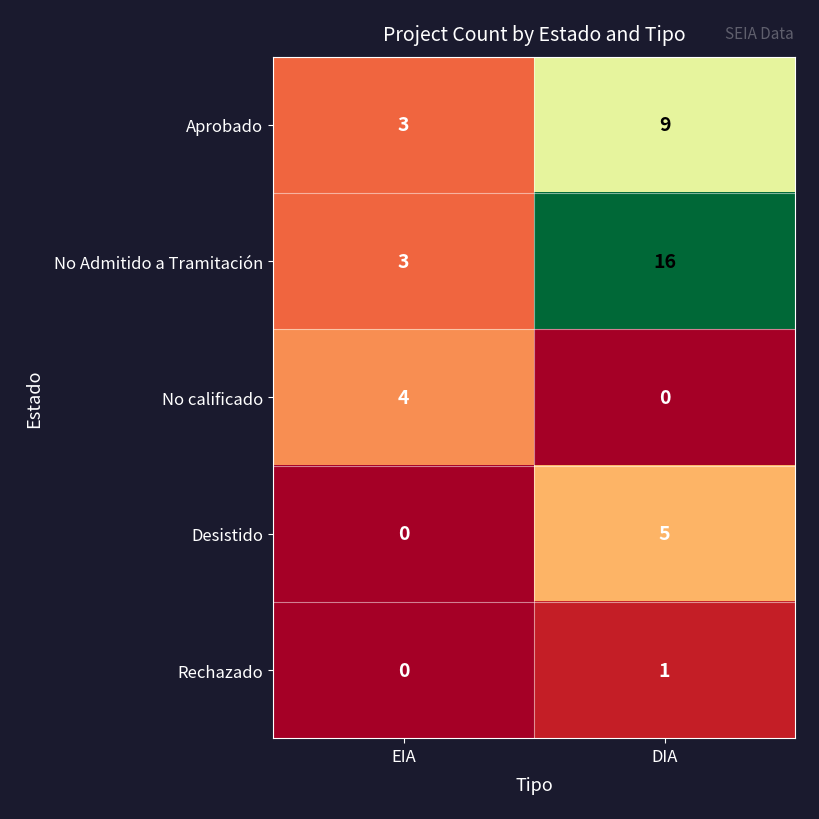

List the labels in order of No calificado value, smallest first.

DIA, EIA